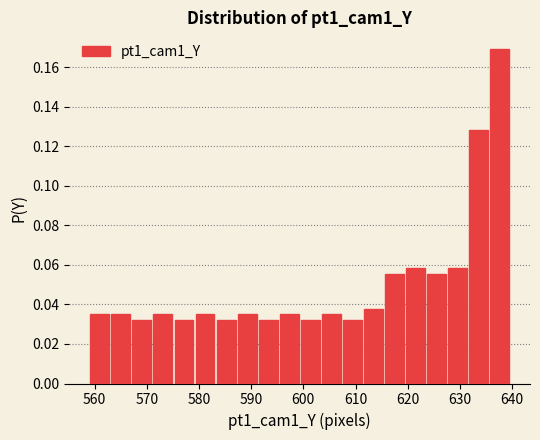

Reading left to right, transcribe this chart: for each bar, give the range it covers on the x-axis and its height. Neither the bar edges nor the heights are printed on the chart, so give them approximately, as read against the axes.

559 to 563: 0.034
563 to 567: 0.034
567 to 571: 0.032
571 to 575: 0.034
575 to 579: 0.032
579 to 583: 0.034
583 to 587: 0.032
587 to 591: 0.034
591 to 595: 0.032
595 to 599: 0.034
599 to 603: 0.032
603 to 607: 0.034
607 to 611: 0.032
611 to 615: 0.038
615 to 619: 0.056
619 to 623: 0.058
623 to 628: 0.056
628 to 632: 0.058
632 to 636: 0.128
636 to 640: 0.170